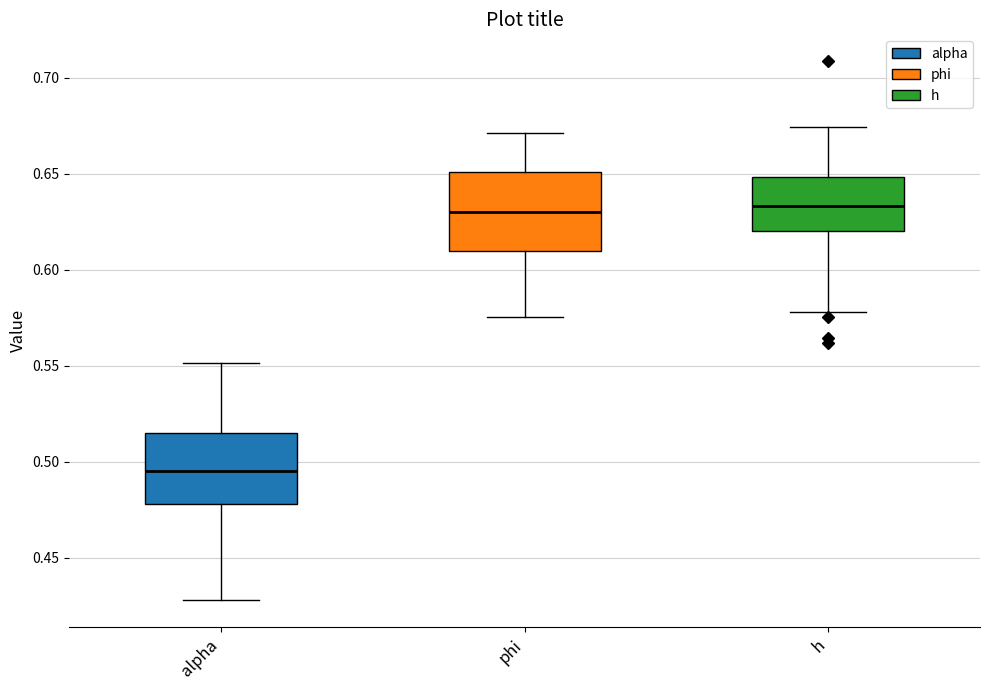

Reading left to right, transcribe this box plot: for each box, give where its median line is, the range the box spans, and where its two whiskers end, as read against the y-axis. The values are not printed on the chart, so give them approximately, as read against the axis.

alpha: median 0.495, box 0.480 to 0.515, whiskers 0.430 to 0.550
phi: median 0.630, box 0.610 to 0.650, whiskers 0.575 to 0.670
h: median 0.635, box 0.620 to 0.650, whiskers 0.580 to 0.675